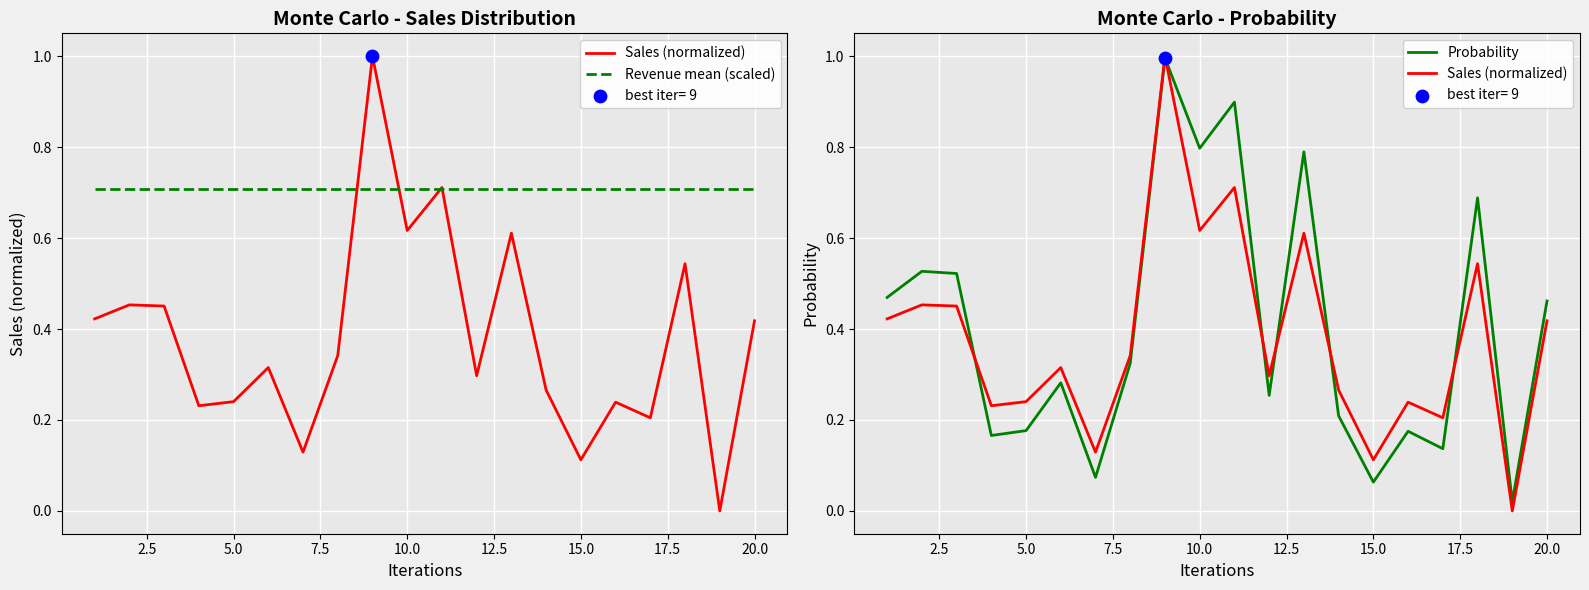

What are all the series names shown in the legend?

Sales (normalized), Revenue mean (scaled), Probability